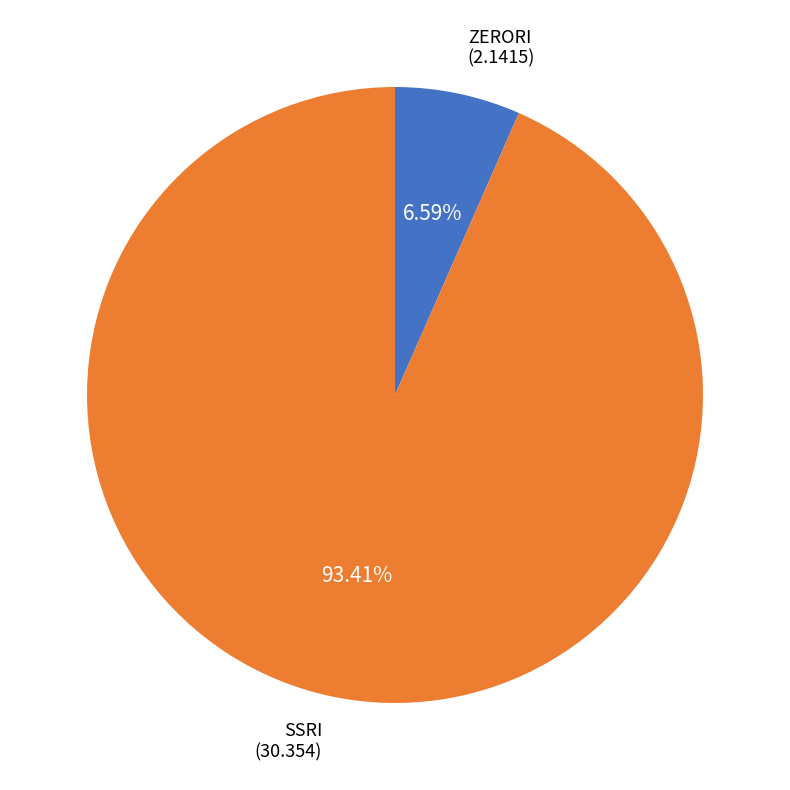

Does any single category account for the majority?

Yes